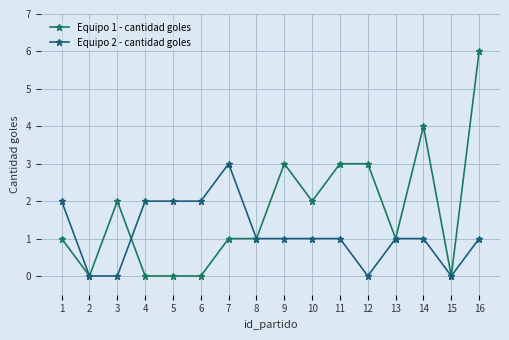

What is the approximate value of Equipo 1 - cantidad goles at 13?

1